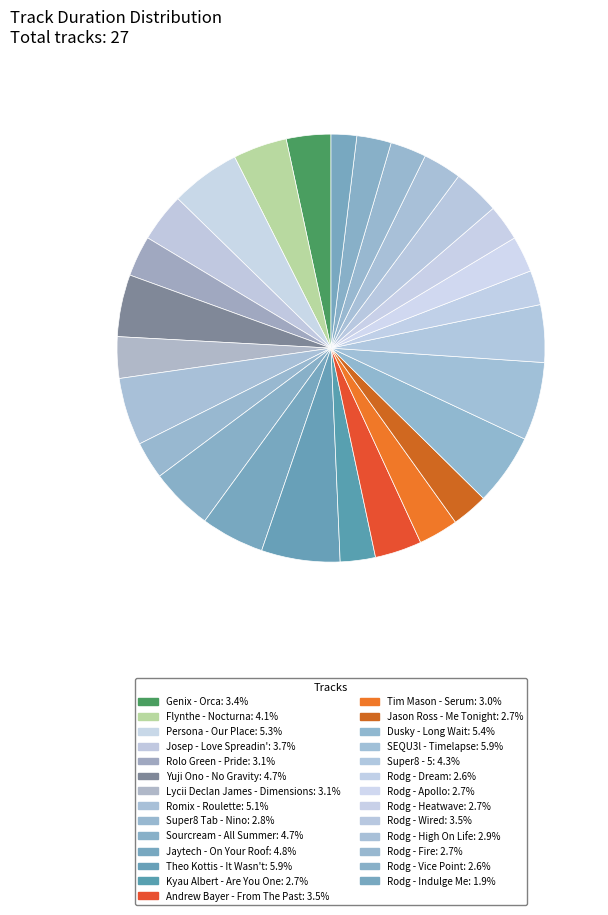

How many slices are in this pie chart?

27